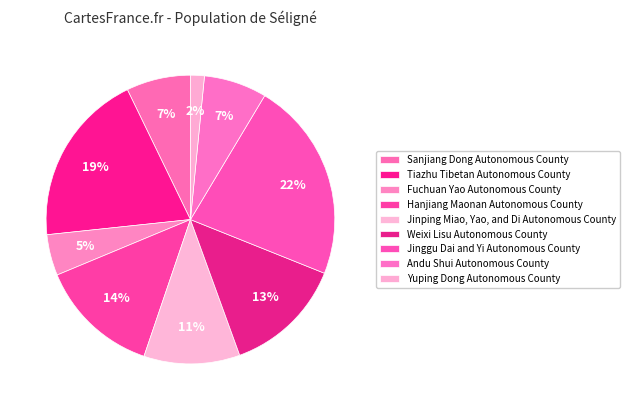

To the nearest percent, what is the difference between the Sanjiang Dong Autonomous County and Weixi Lisu Autonomous County slice percentages?

6%